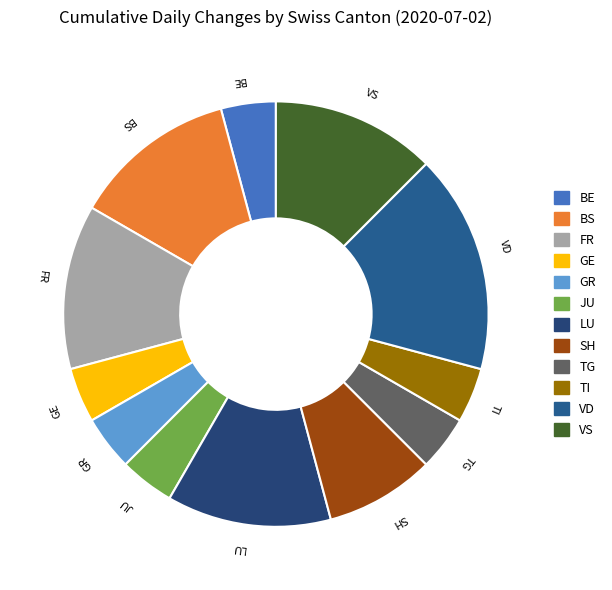

True or false: BE accounts for 4% of the total.

True